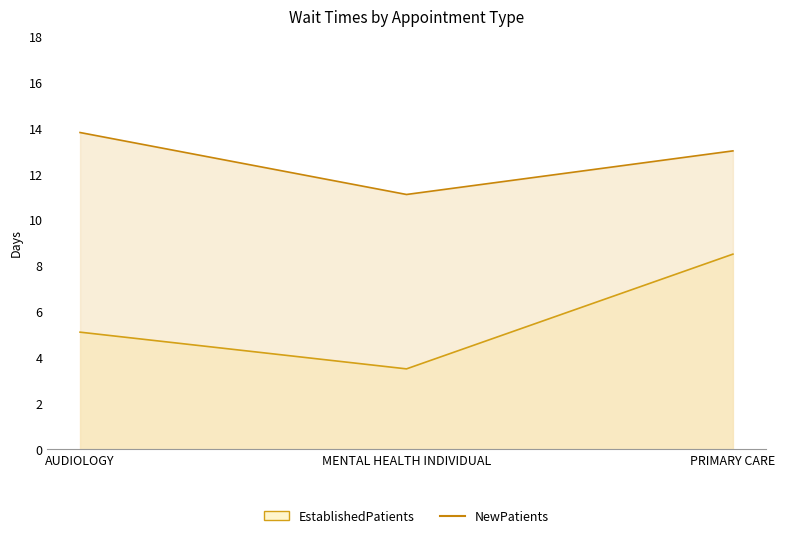

Which has a higher value, PRIMARY CARE or MENTAL HEALTH INDIVIDUAL?

PRIMARY CARE